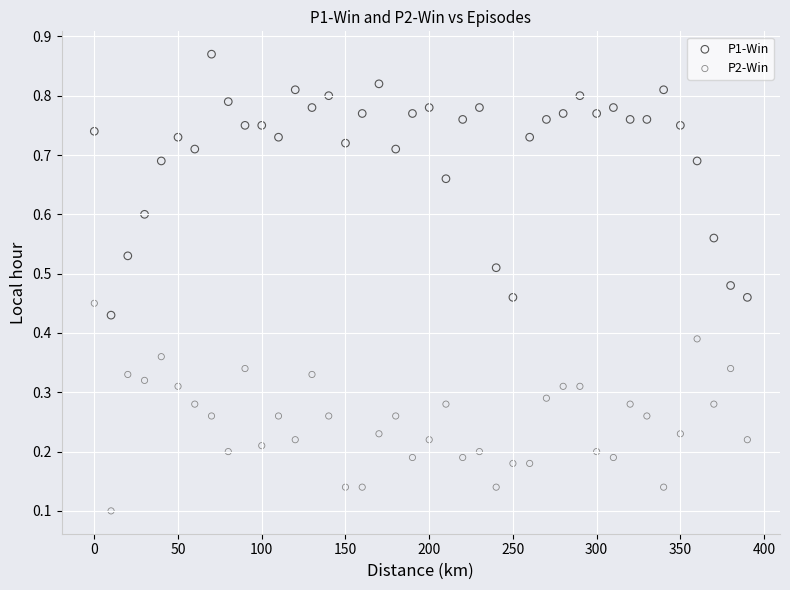

What is the X range (max minus min) for the scatter plot?

390.0